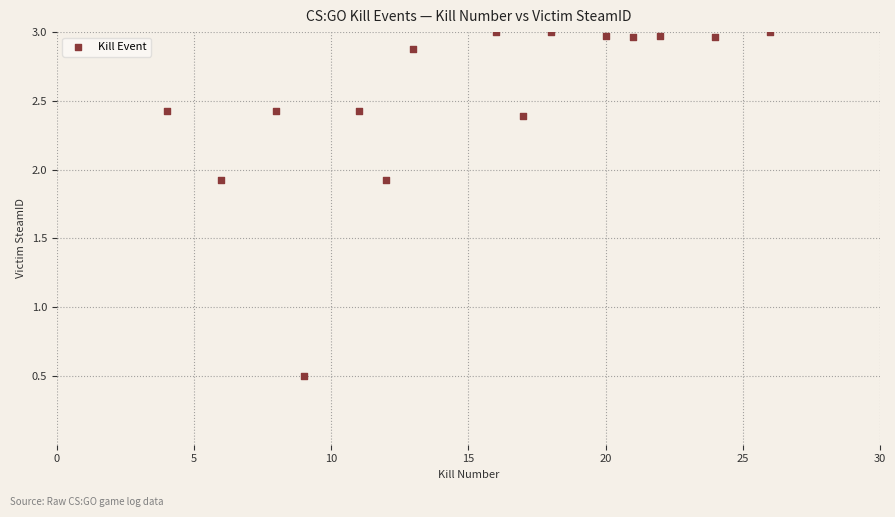

What Y value in the scatter plot is closest to 1?

0.5